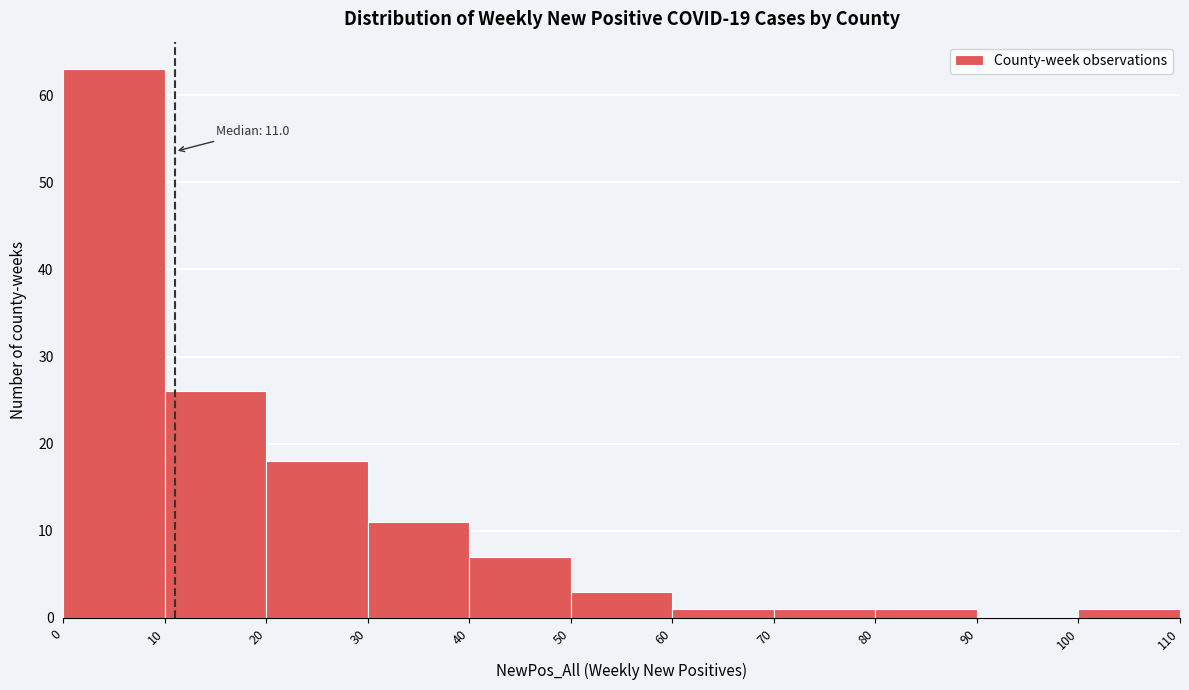

Which range on the x-axis has the tallest bar?

0 to 10